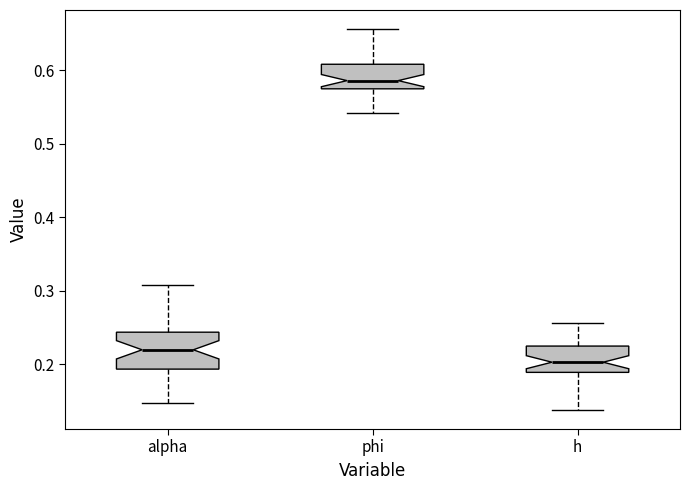

Where is the lower edge of the box for alpha on the y-axis? The values are not printed on the chart, so give them approximately, as read against the axis.

0.19